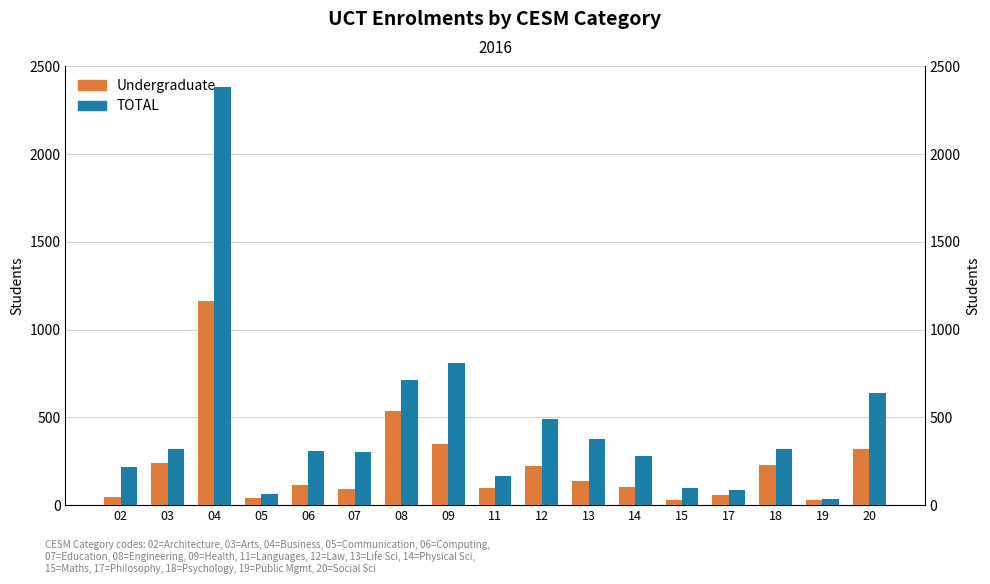

The value of Undergraduate at 15 is 31.3. True or false?

True